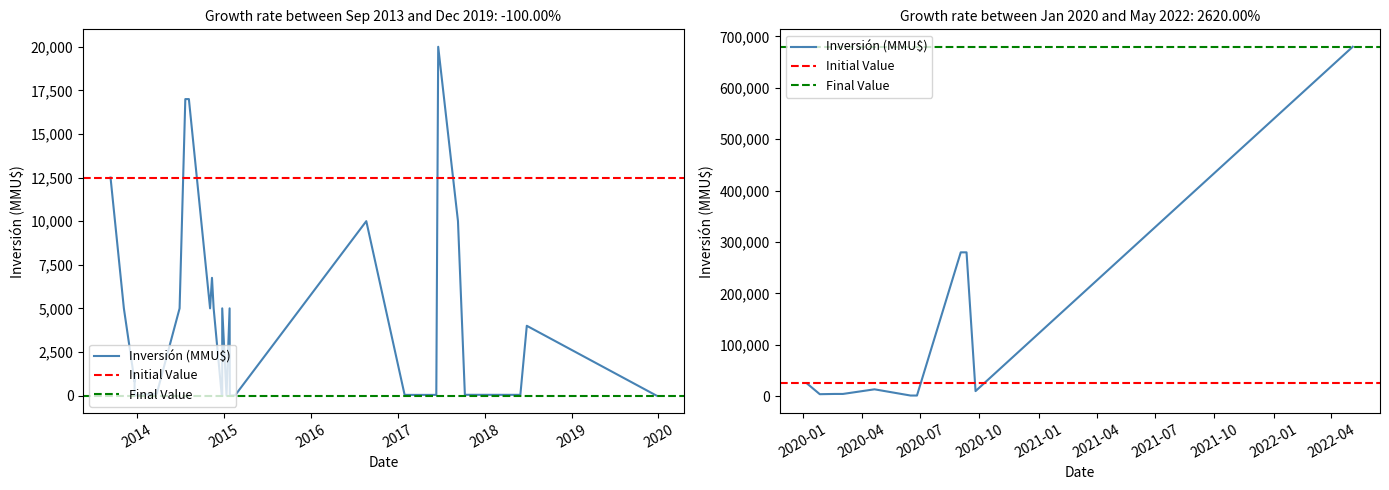

Between 26/06/2020 and 13/01/2015, which is larger?

26/06/2020